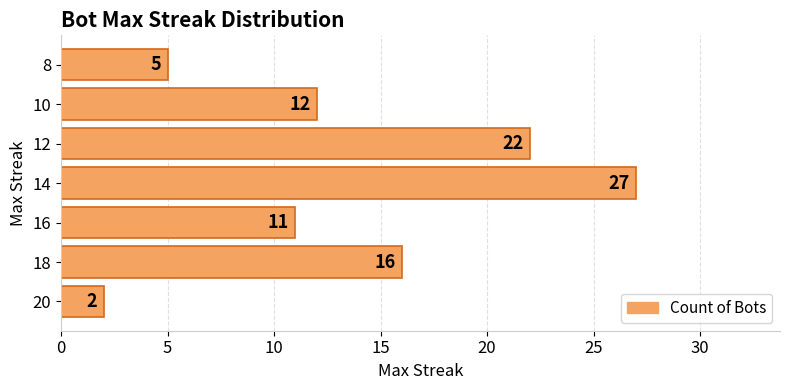

Count the number of categories in the chart.

7